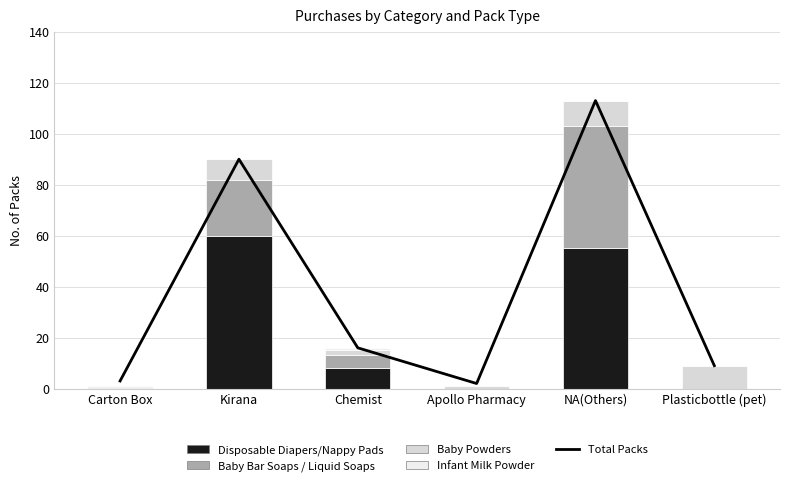

What is the greatest value displayed?

113